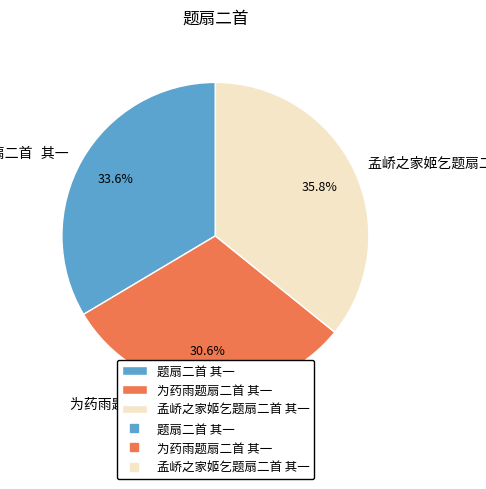

How many segments does this pie chart have?

3